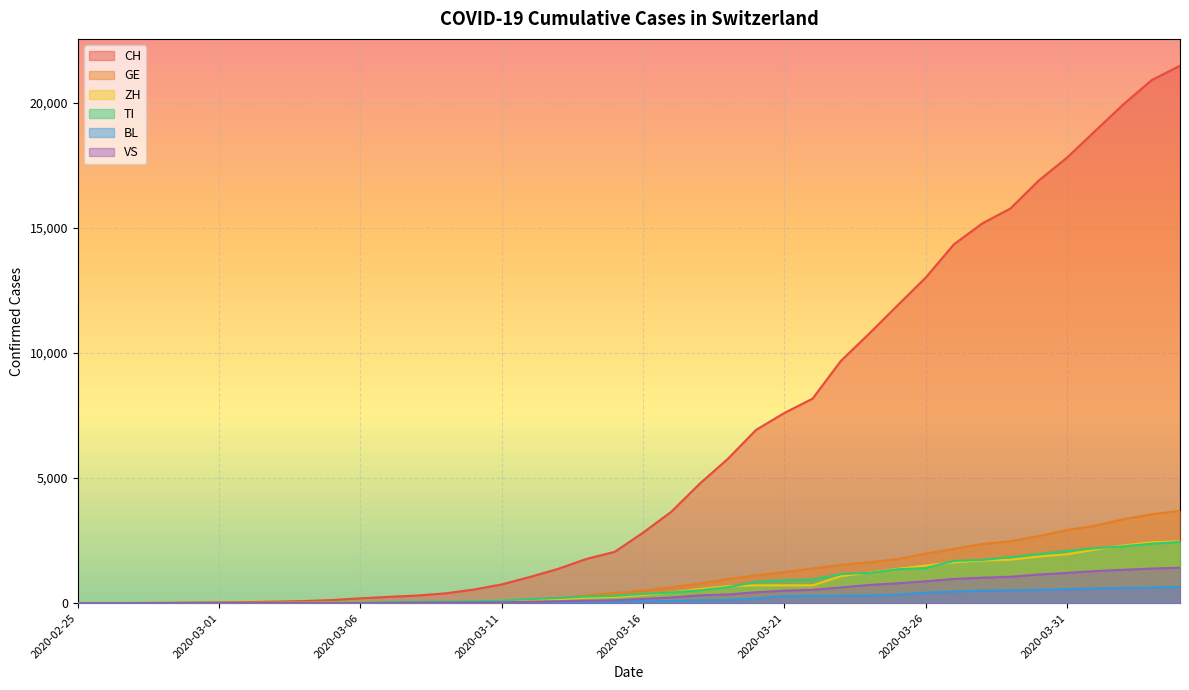

How many series are shown in this chart?

6